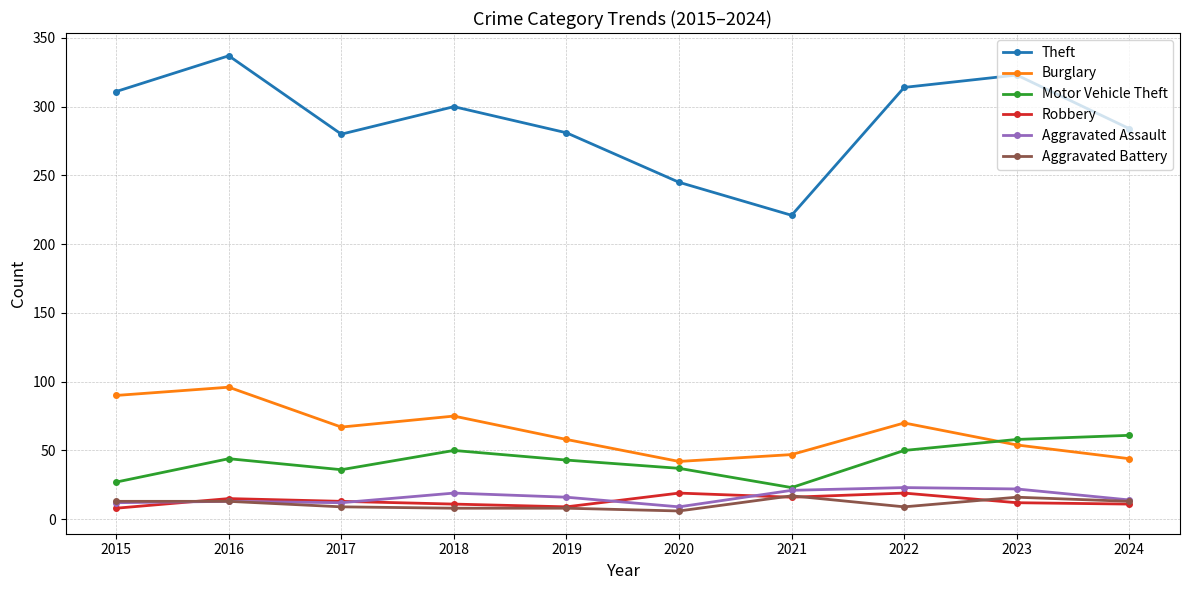

The Burglary series shows 70 at 2022. True or false?

True